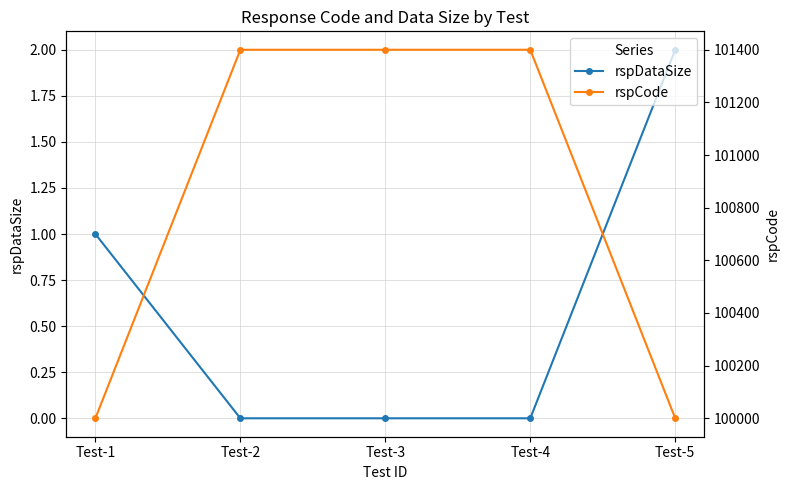

Count the rspDataSize values in the range 0 to 1.

4